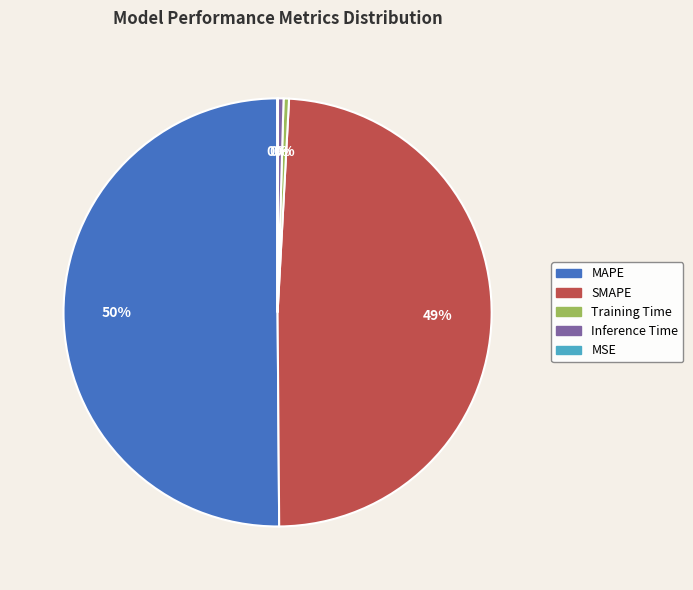

Which slice represents more than half of the pie?

MAPE